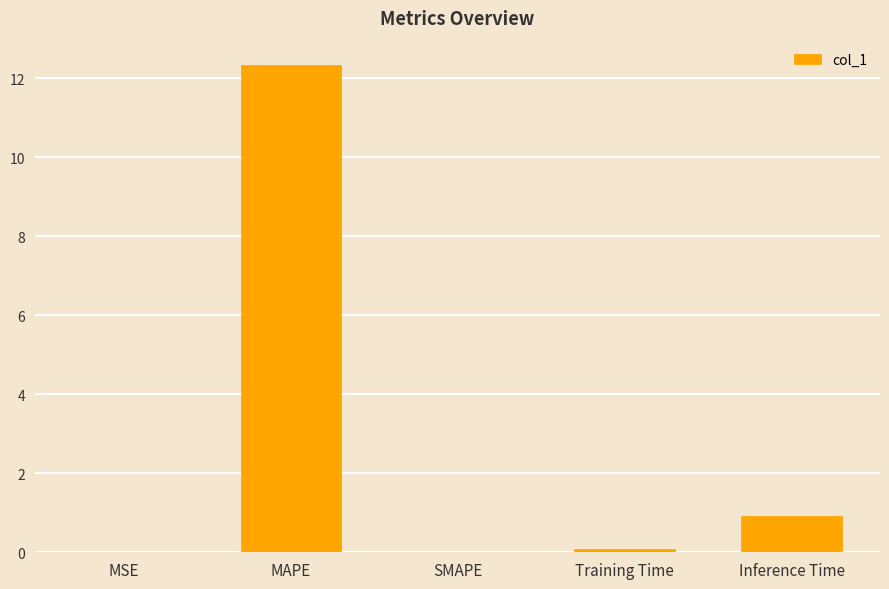

Is it true that the value at Inference Time is 1.5?

False